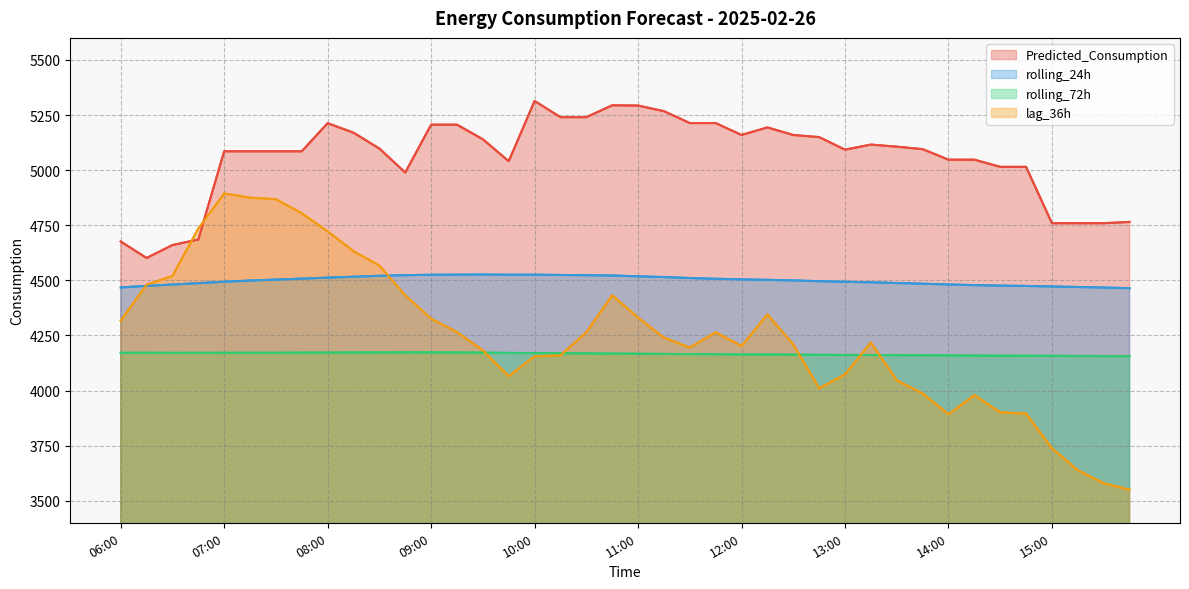

Does the chart display data point markers on the line(s)?

No